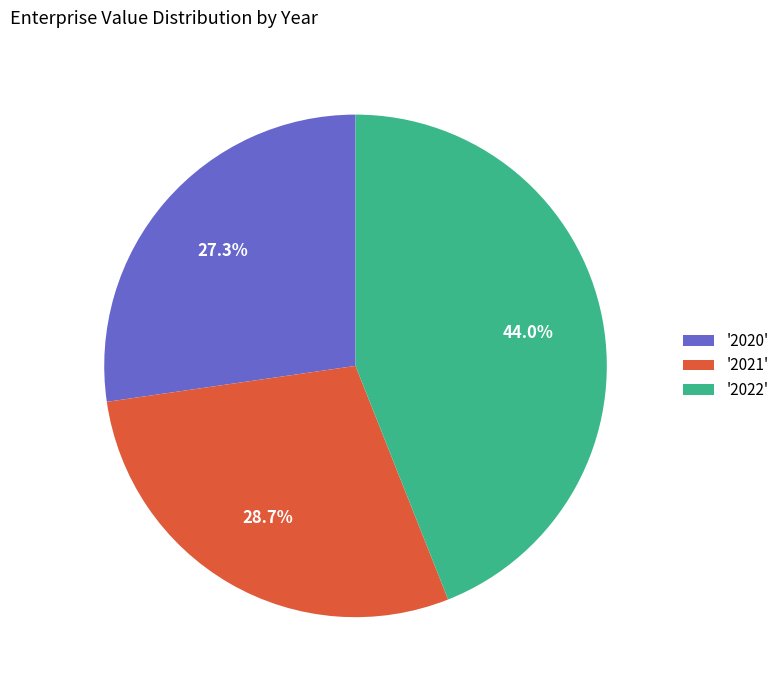

What portion of the pie excludes '2020'?

72.7%